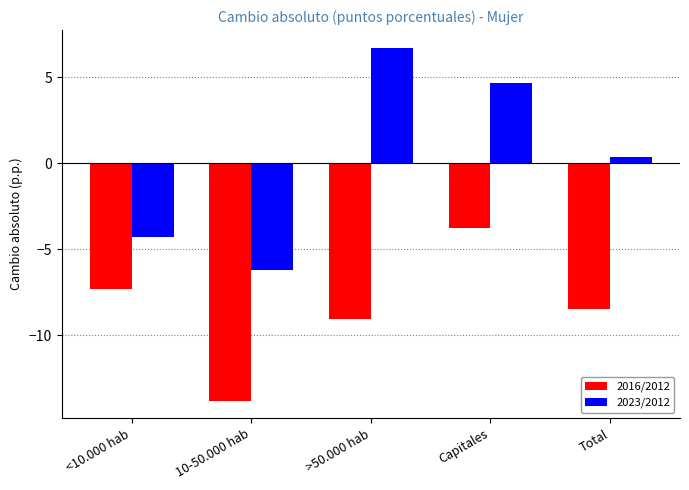

What is the difference between the maximum and second lowest values in the 2016/2012 series?

5.3